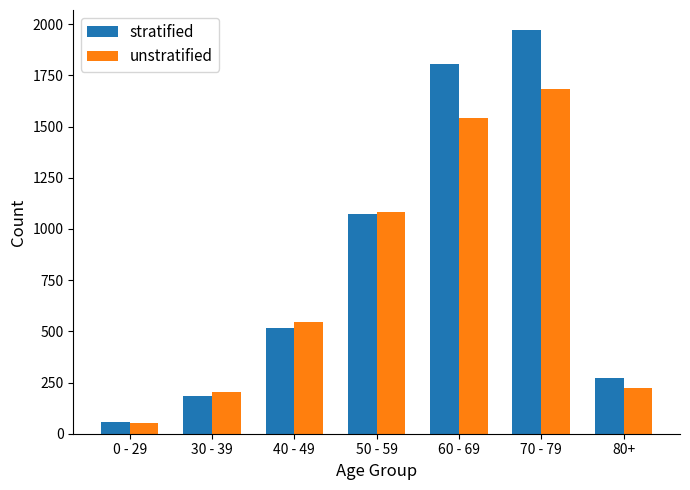

Between 60 - 69 and 70 - 79, which series saw the biggest shift?

stratified